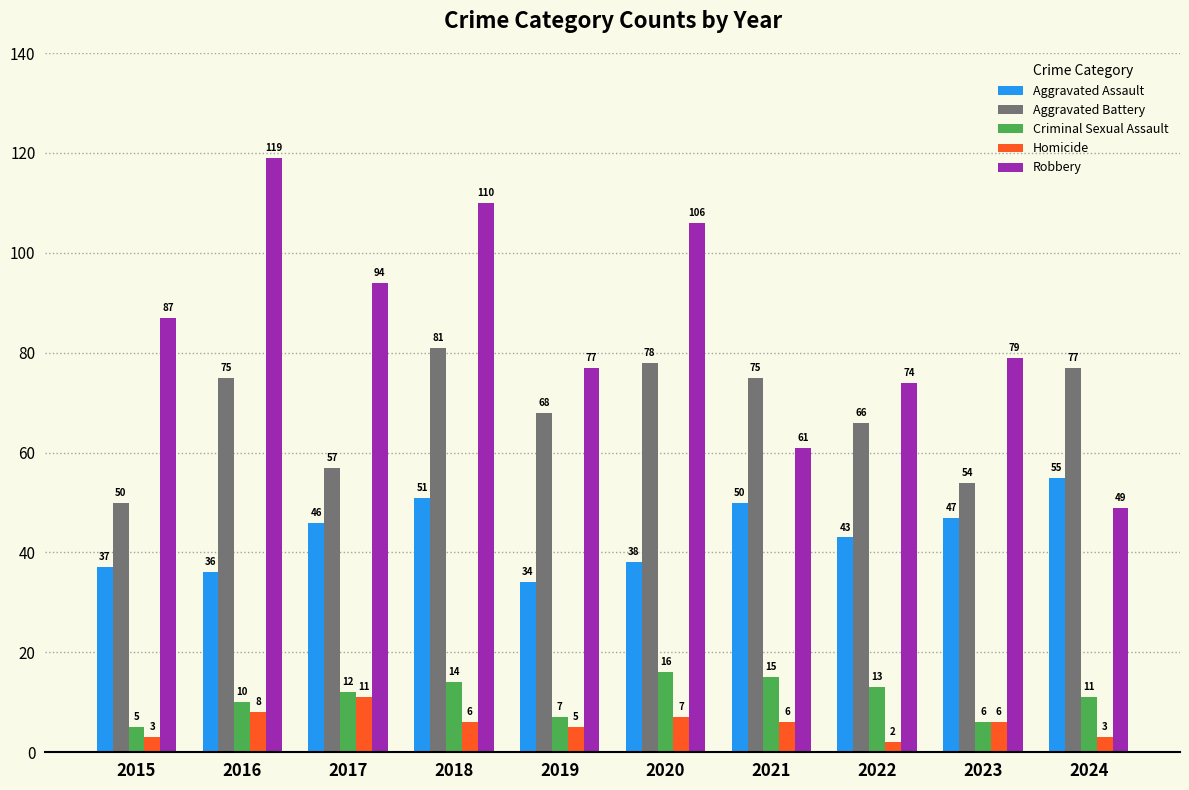

What is the difference between the maximum and minimum values in the Criminal Sexual Assault series?

11